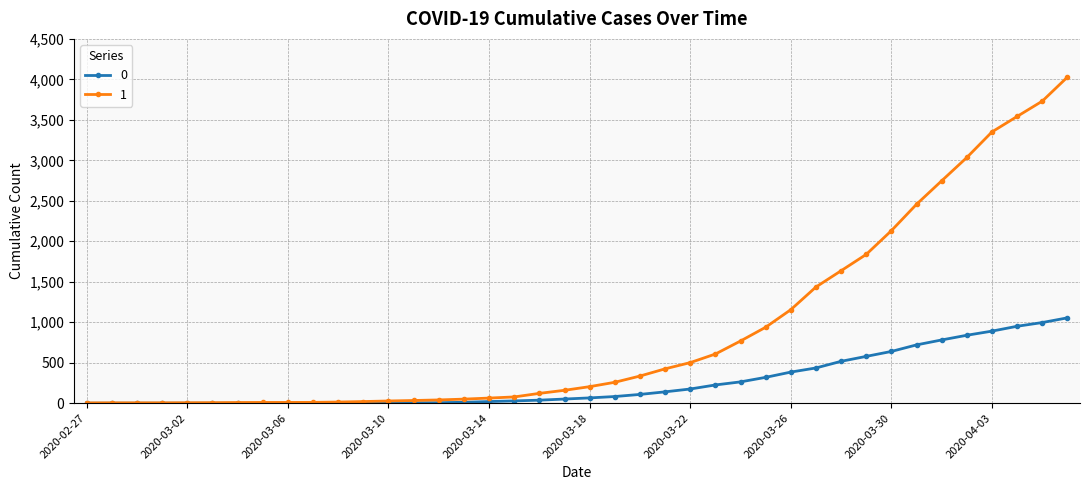

What is the greatest value displayed?

4028